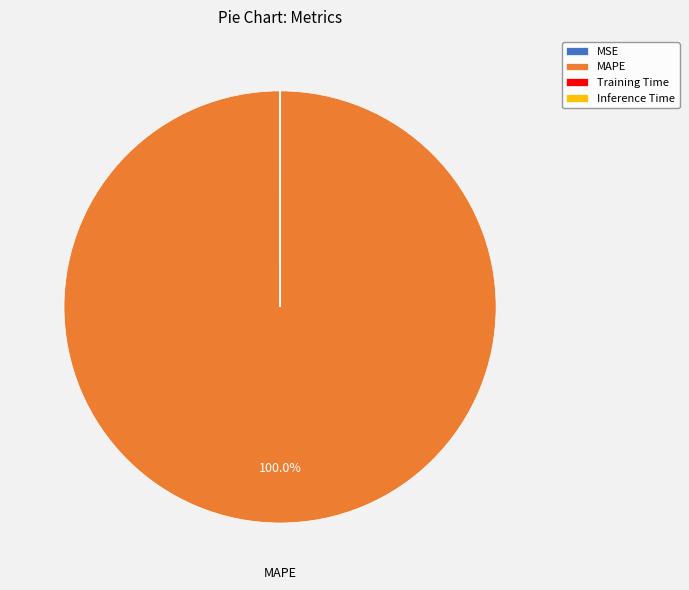

Which slice is the largest?

MAPE